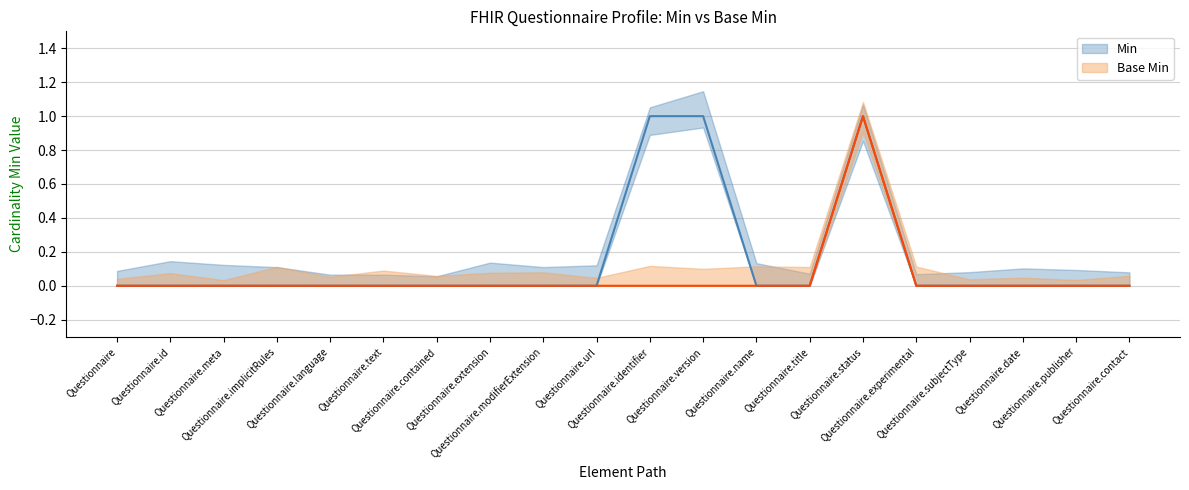

What is the sum of all Min values?

3